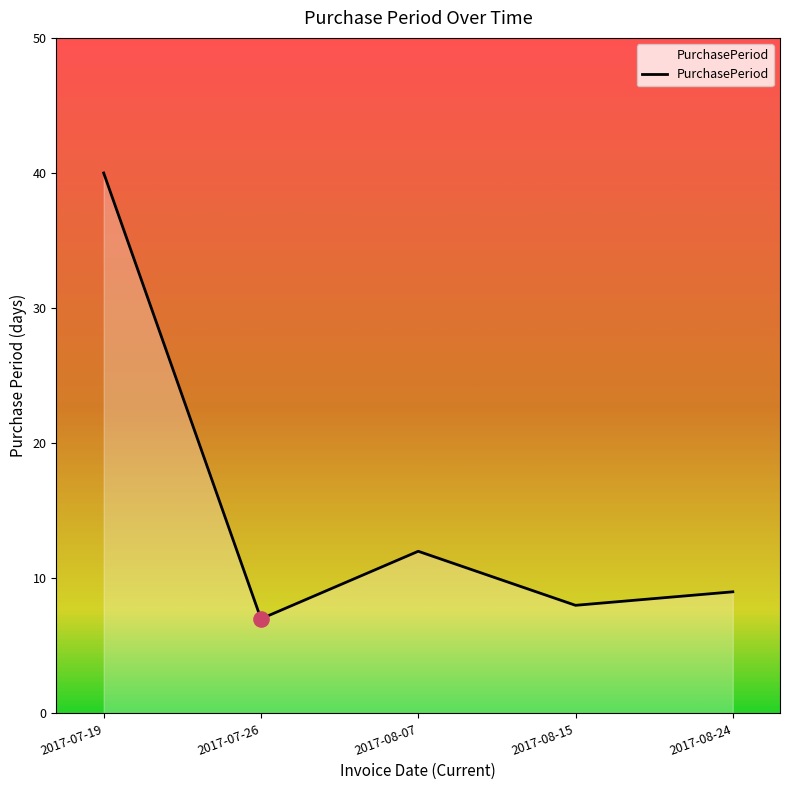

Between 2017-08-07 and 2017-07-19, which is larger?

2017-07-19